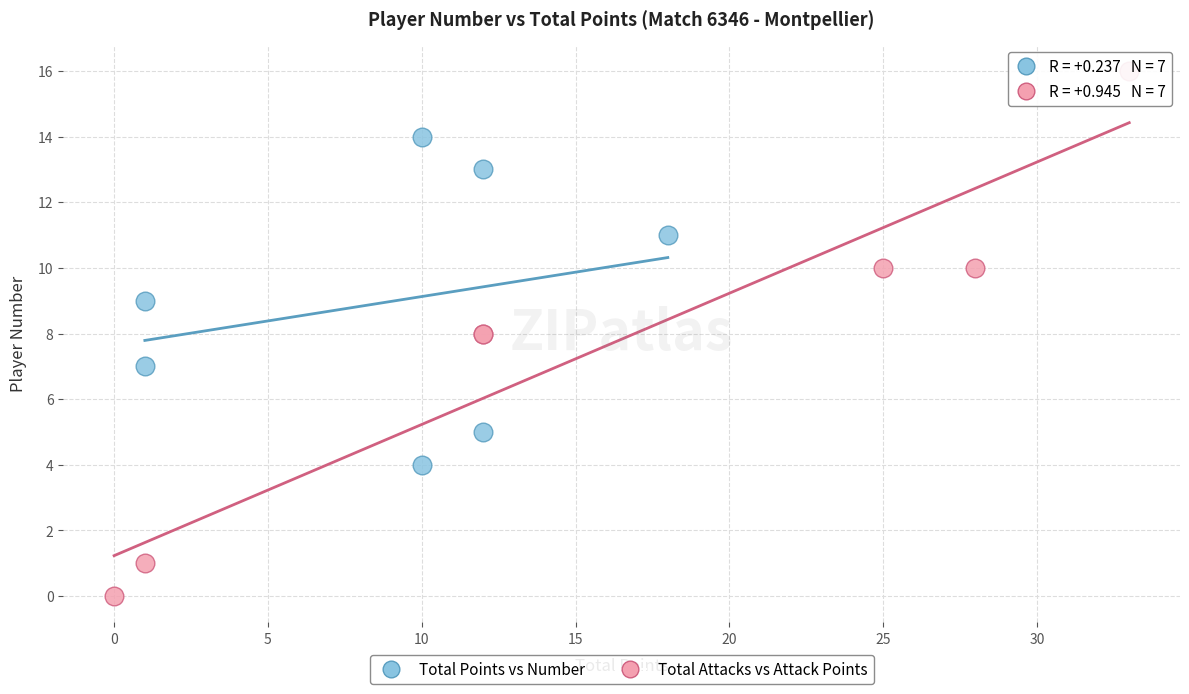

Which series has the widest spread of Y values?

Total Attacks vs Attack Points